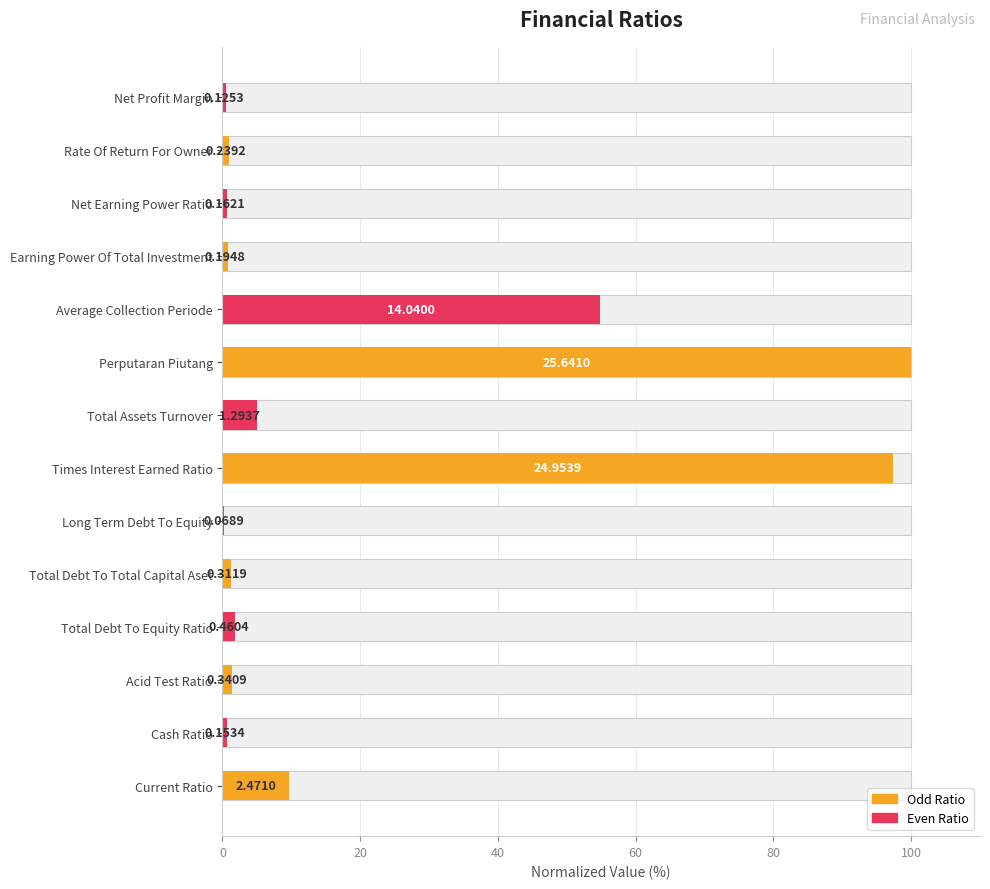

How many bars are there in total?

14